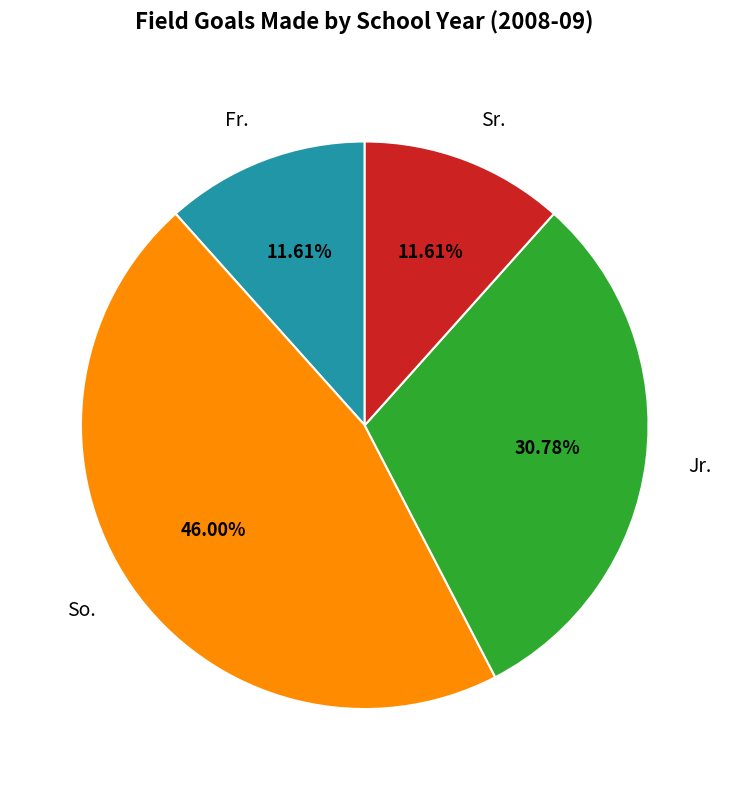

How many slices are in this pie chart?

4